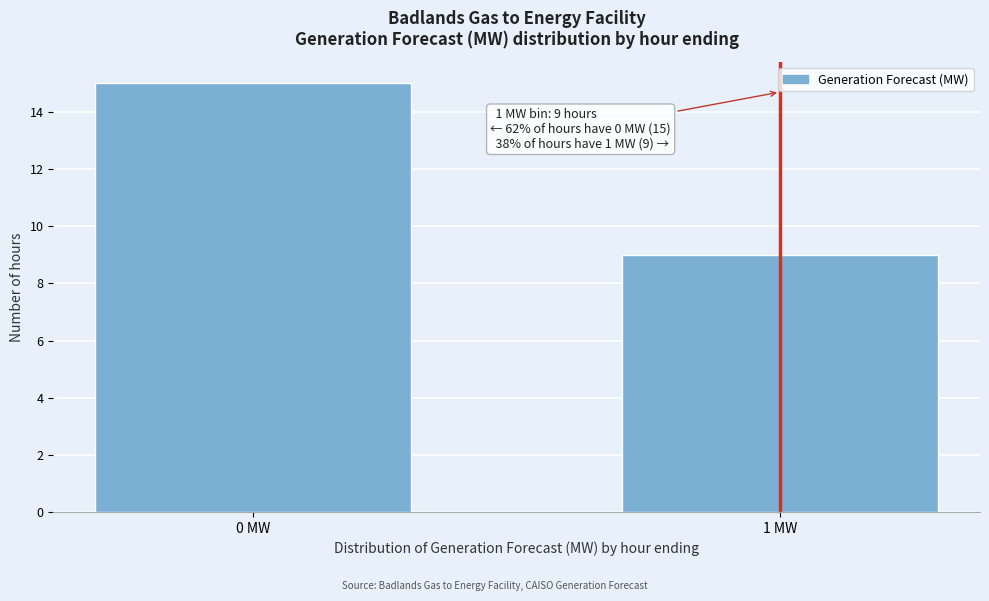

Reading left to right, transcribe all the data shown in this chart.

15	9